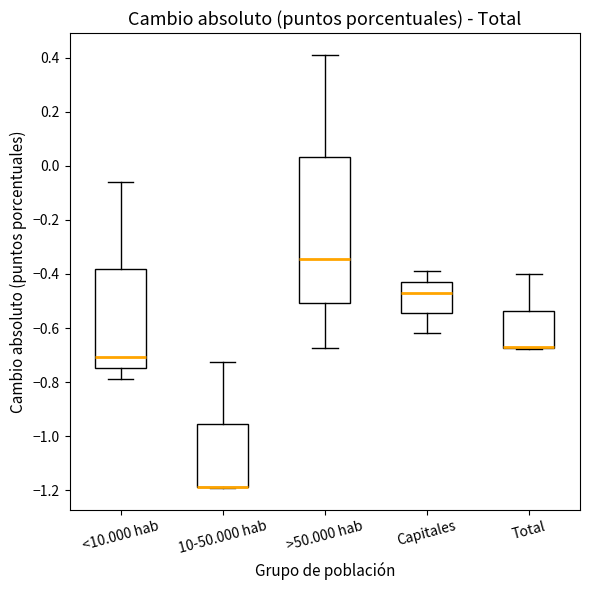

Comparing the boxes themselves (not the whiskers), which one is the tallest?

>50.000 hab